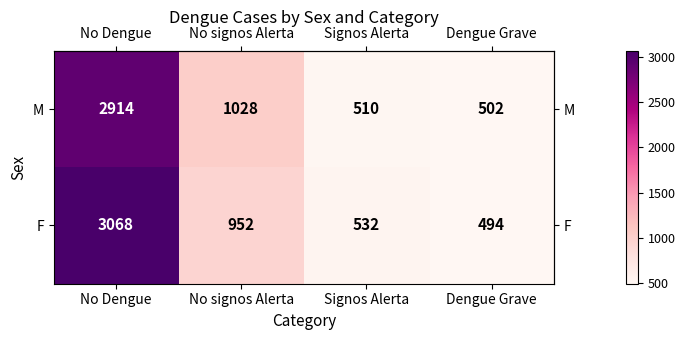

How many categories are shown in the chart?

4